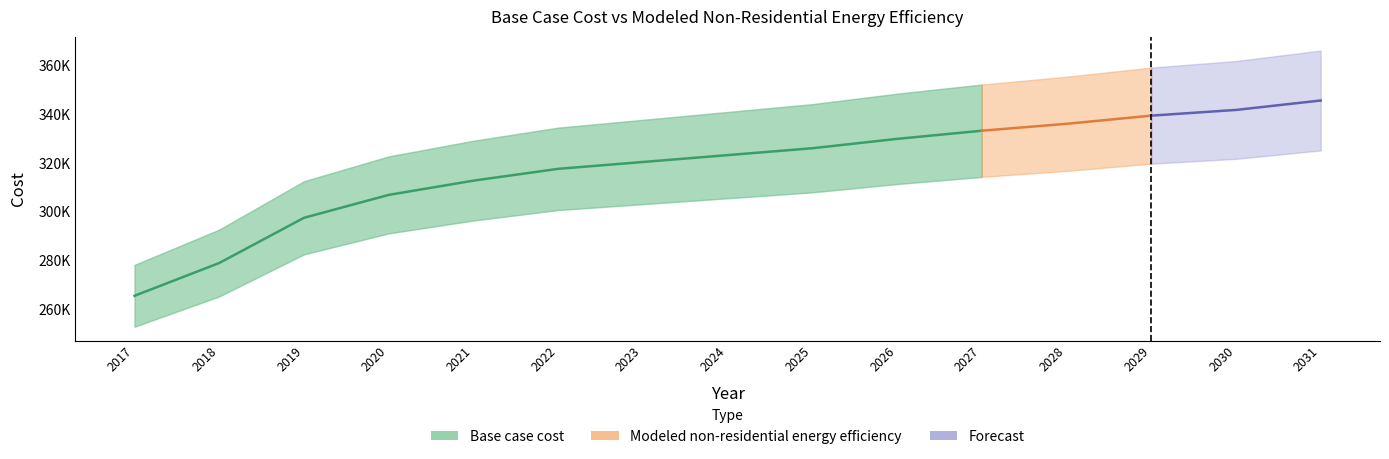

List the labels in order of value, largest first.

2027, 2026, 2025, 2024, 2023, 2022, 2021, 2020, 2019, 2018, 2017